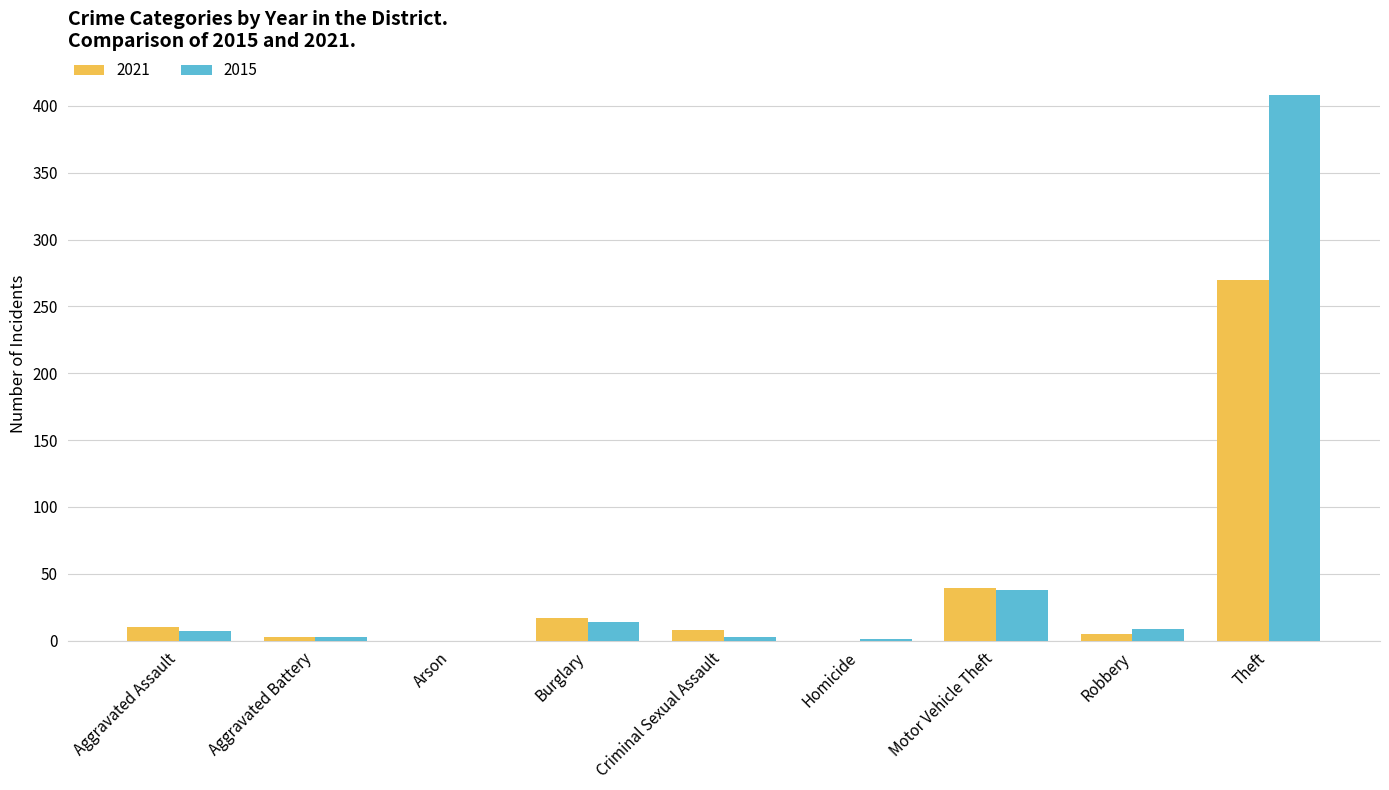

Where is 2021 nearest to the value 135?

Motor Vehicle Theft